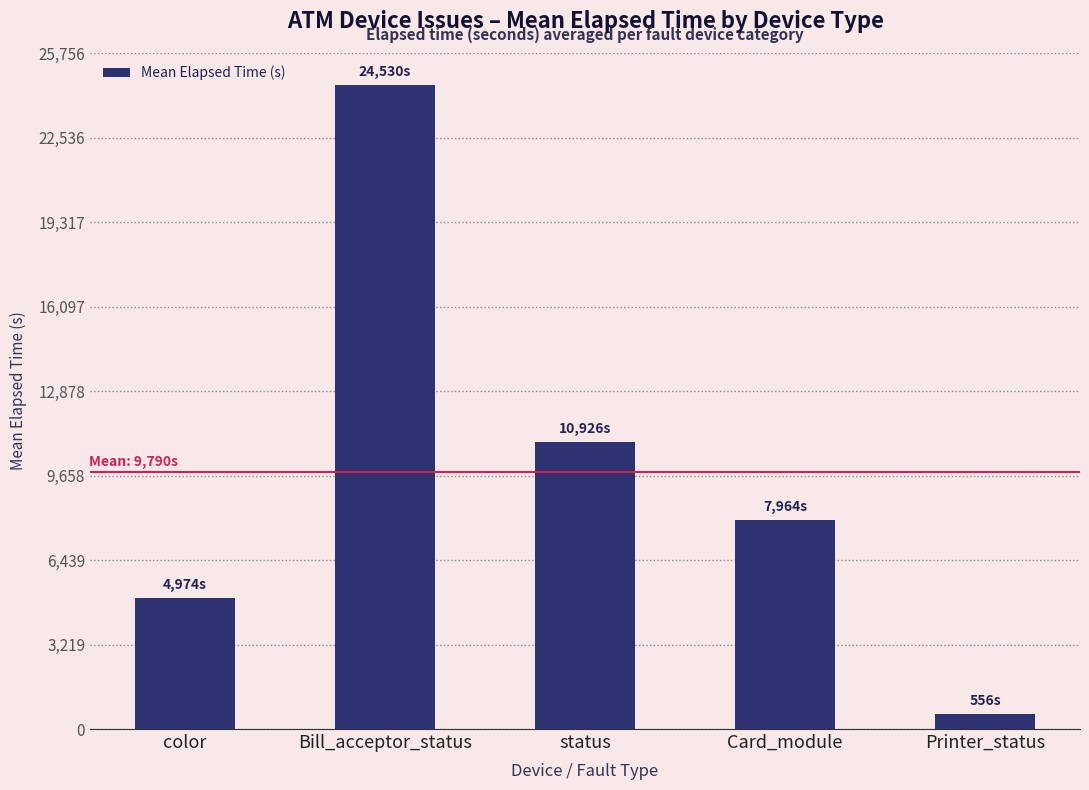

Which has a higher value, Bill_acceptor_status or color?

Bill_acceptor_status